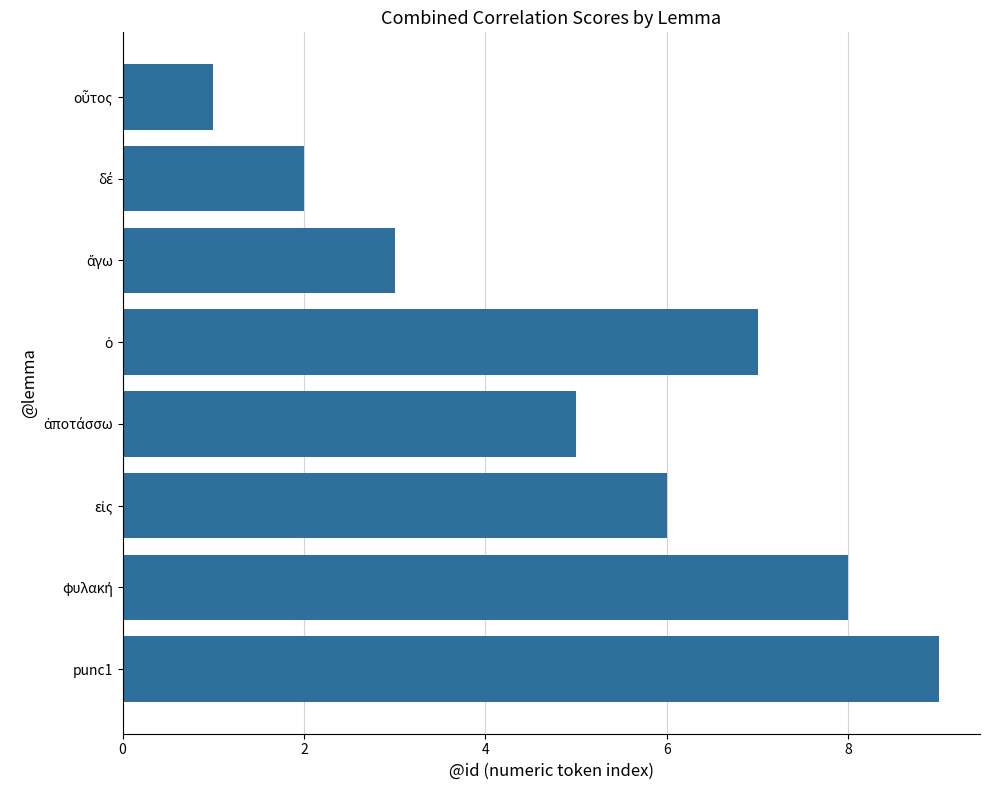

Between 6 and 7, which is larger?

7